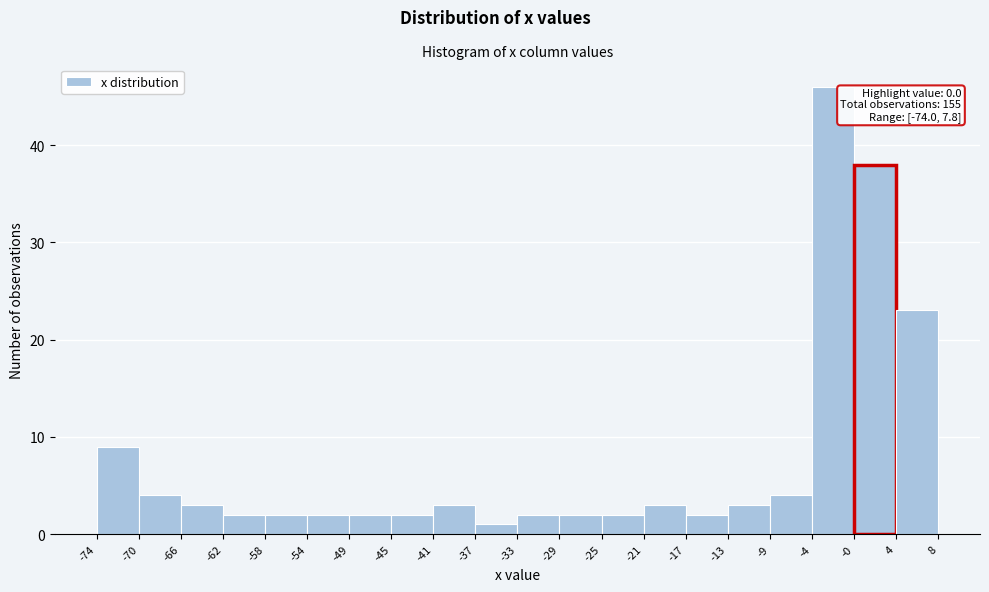

Which range on the x-axis has the tallest bar?

-4 to -0